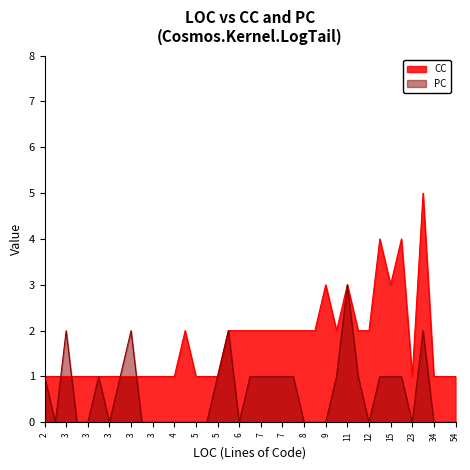

What is the value of the PC point at the 17th from the left?

1